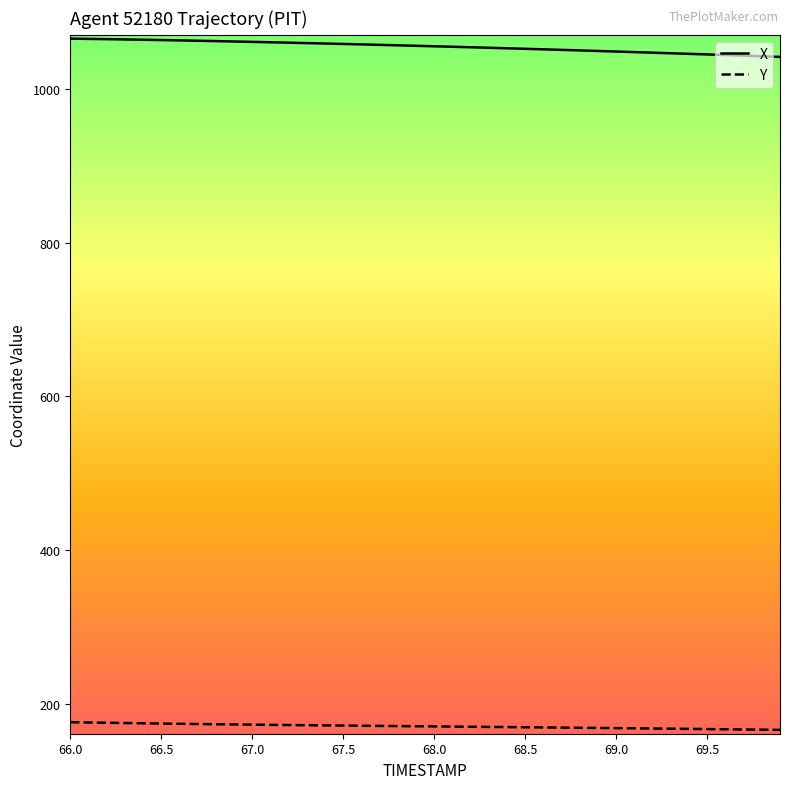

Rank the series by their maximum value, from lowest to highest.

Y, X